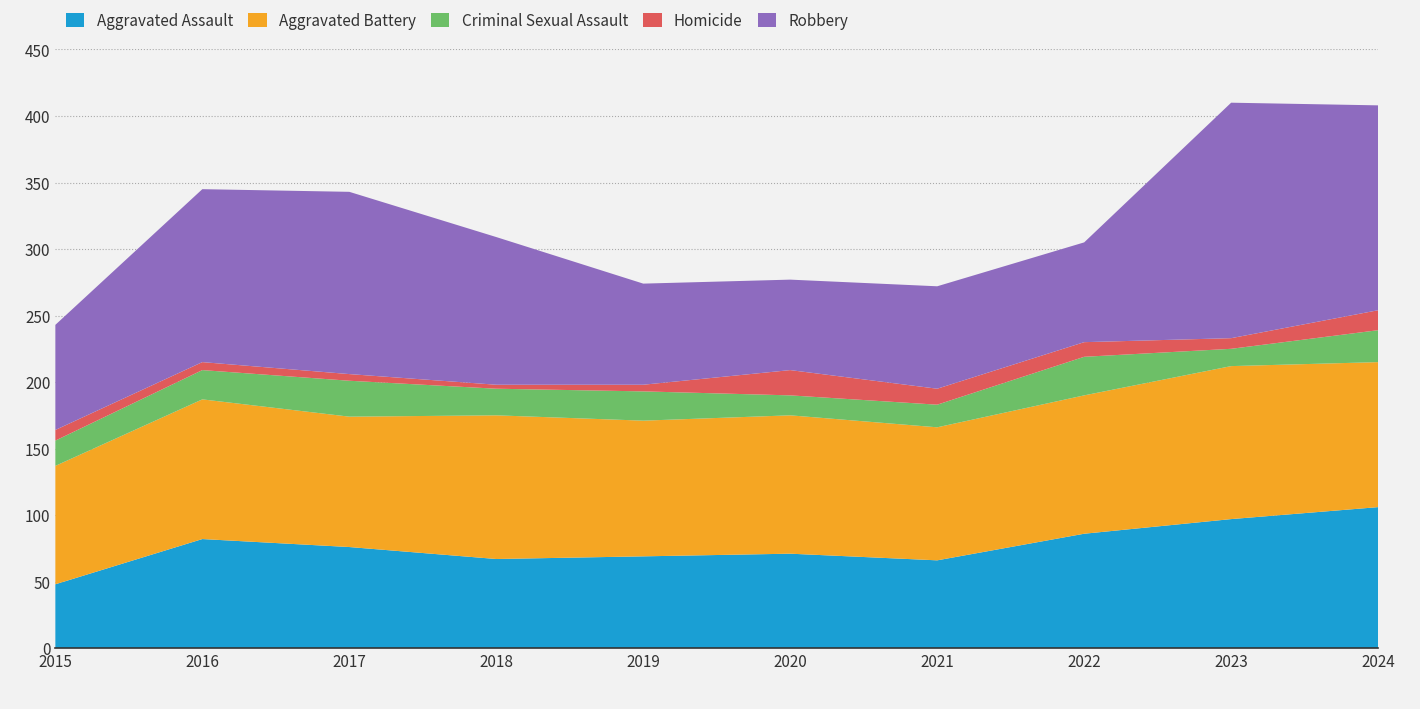

Reading right to left, what are all the values shown in this chart?

Aggravated Assault: 2024=106	2023=97	2022=86	2021=66	2020=71	2019=69	2018=67	2017=76	2016=82	2015=48
Aggravated Battery: 2024=109	2023=115	2022=104	2021=100	2020=104	2019=102	2018=108	2017=98	2016=105	2015=89
Criminal Sexual Assault: 2024=24	2023=13	2022=29	2021=17	2020=15	2019=22	2018=20	2017=27	2016=22	2015=19
Homicide: 2024=15	2023=8	2022=11	2021=12	2020=19	2019=5	2018=3	2017=5	2016=6	2015=8
Robbery: 2024=154	2023=177	2022=75	2021=77	2020=68	2019=76	2018=111	2017=137	2016=130	2015=79